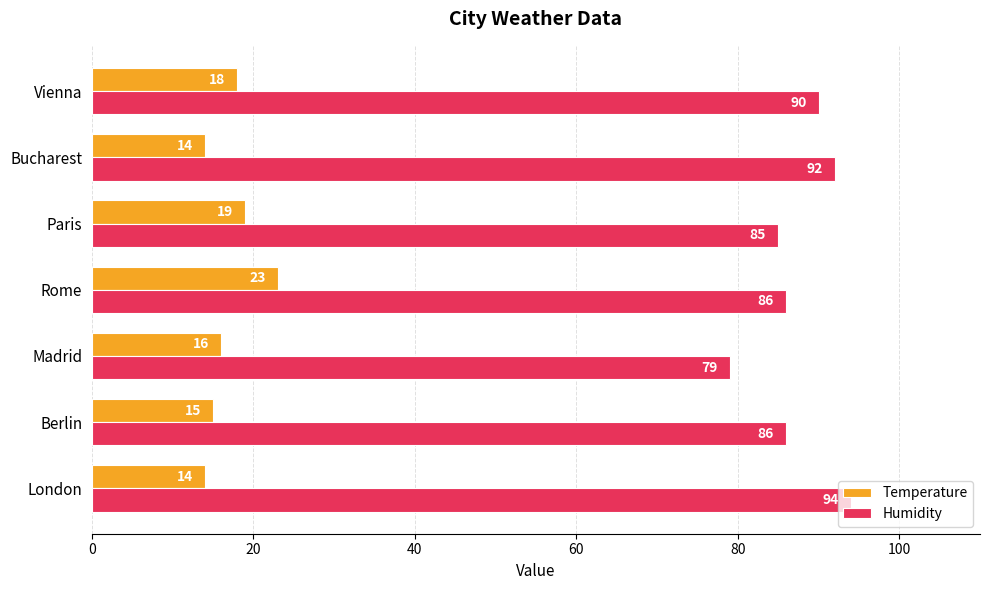

What is the sum of all Humidity values?

612